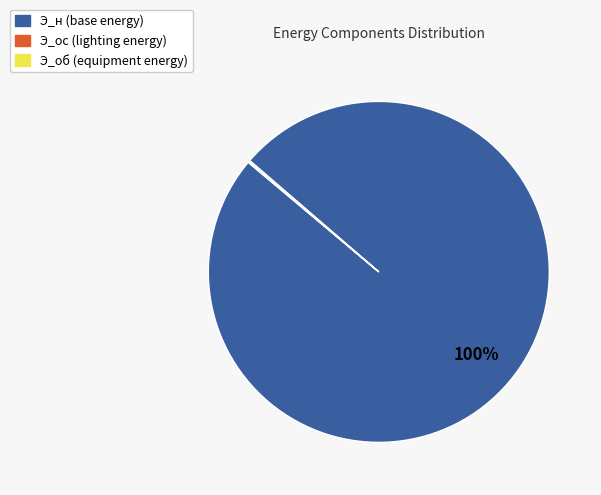

To the nearest percent, what portion does Э_н represent?

100%